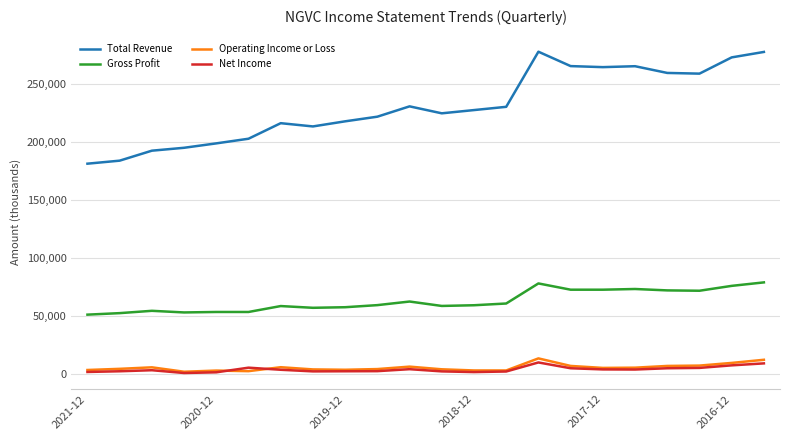

Which series has the largest range (max minus min)?

Total Revenue